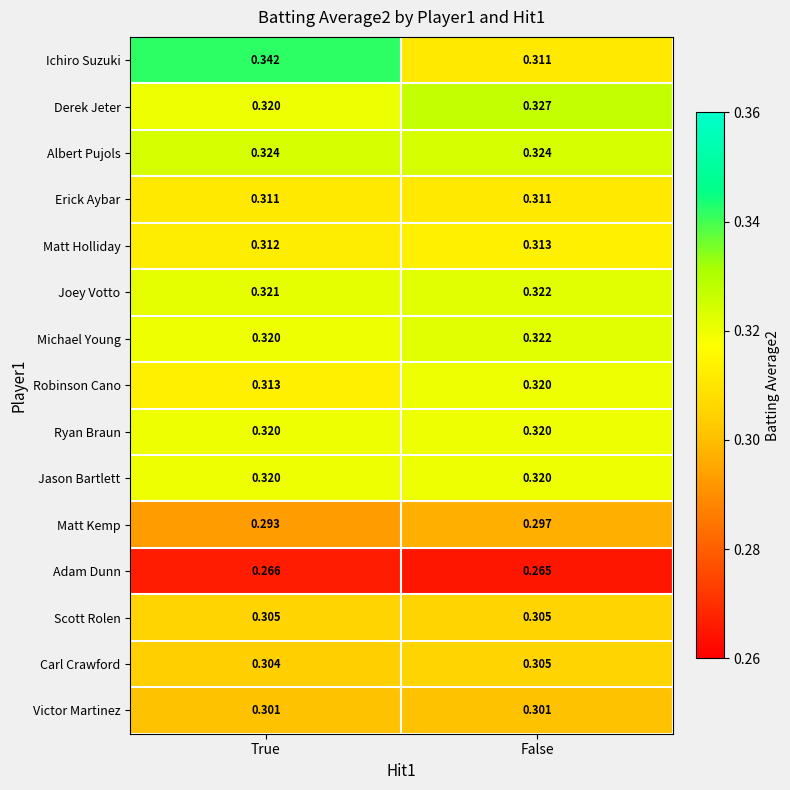

Between True and False, which series saw the biggest shift?

Ichiro Suzuki